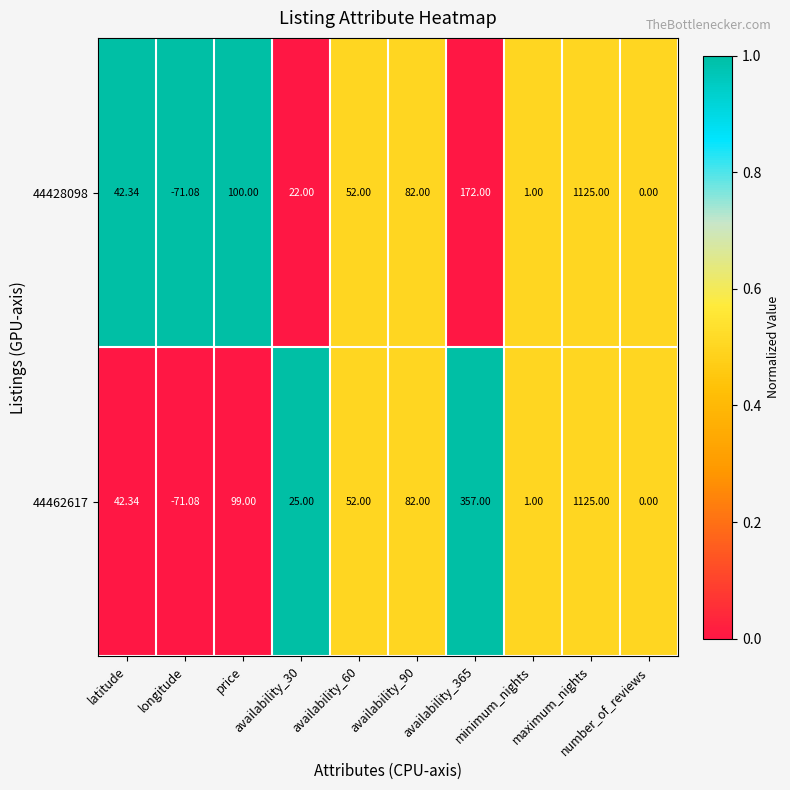

At longitude, list the series in order from largest to smallest.

44428098, 44462617